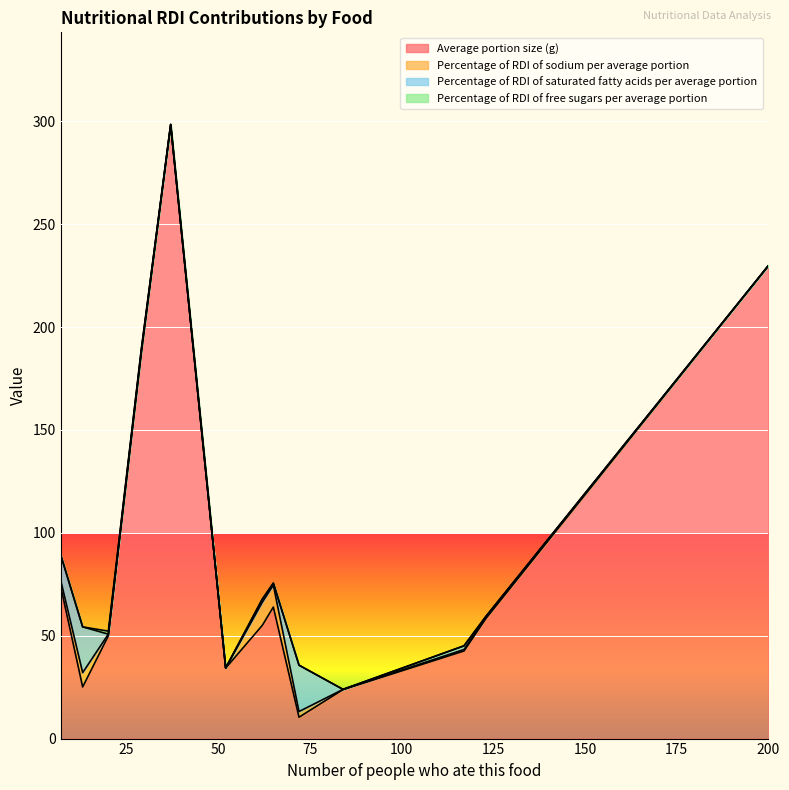

Which series has the widest spread of values?

Average portion size (g)